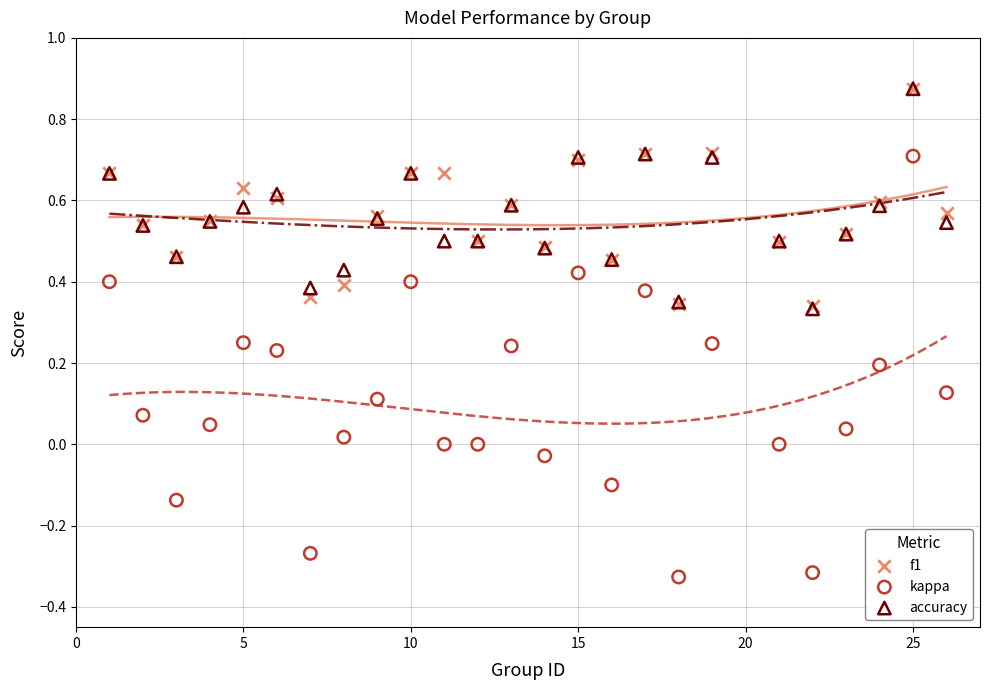

Which series has the largest Y range (max minus min)?

kappa